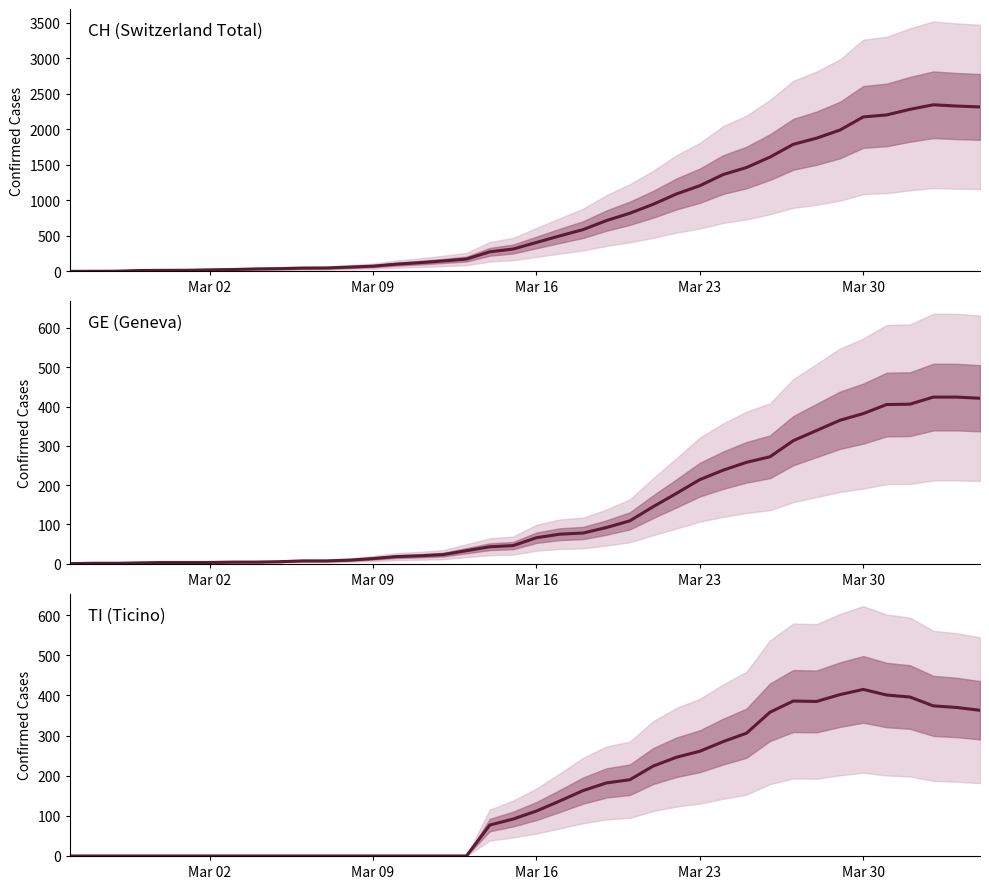

Does the chart display data point markers on the line(s)?

No